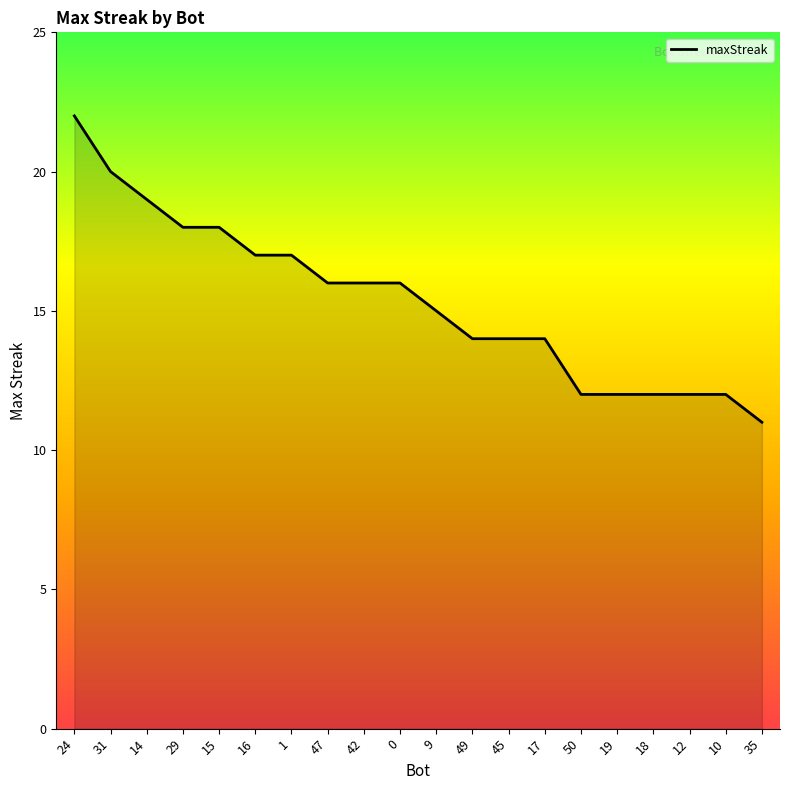

Is it true that the value at 0 is 16?

True